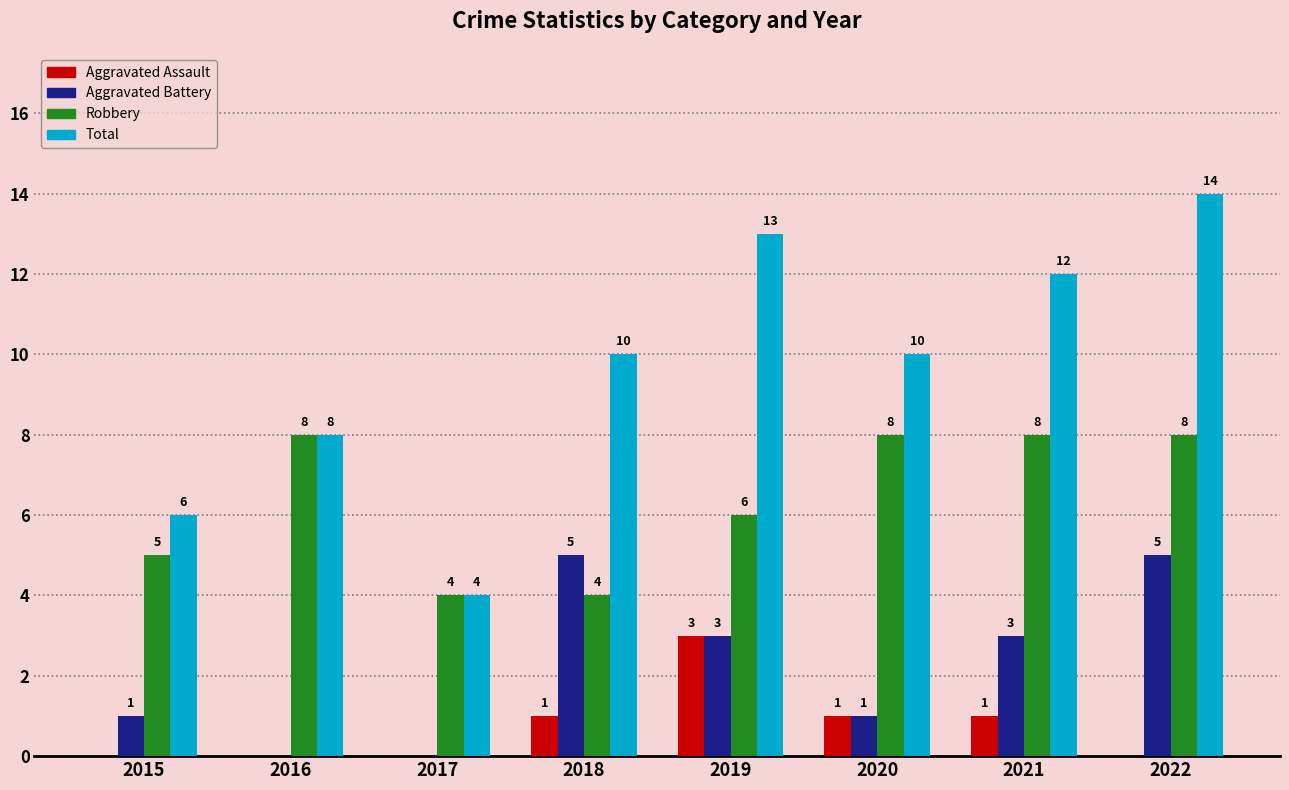

What is the average value of the Aggravated Assault series?

1